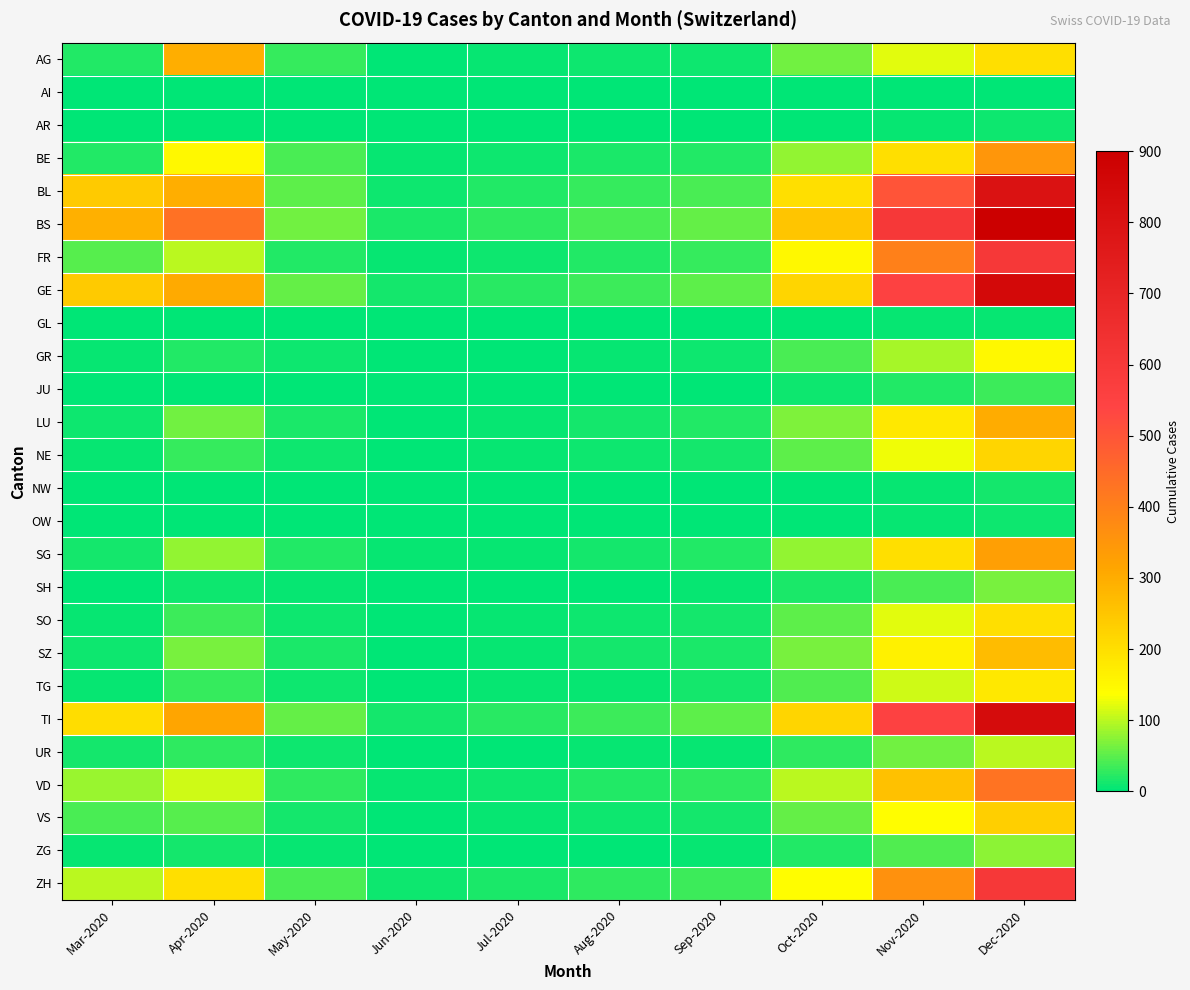

Reading left to right, list all the values displayed in this chart.

AG: Mar-2020=18	Apr-2020=298	May-2020=30	Jun-2020=2	Jul-2020=5	Aug-2020=10	Sep-2020=8	Oct-2020=60	Nov-2020=120	Dec-2020=200
AI: Mar-2020=0	Apr-2020=0	May-2020=0	Jun-2020=0	Jul-2020=0	Aug-2020=0	Sep-2020=0	Oct-2020=1	Nov-2020=2	Dec-2020=3
AR: Mar-2020=0	Apr-2020=1	May-2020=1	Jun-2020=0	Jul-2020=0	Aug-2020=1	Sep-2020=1	Oct-2020=2	Nov-2020=5	Dec-2020=8
BE: Mar-2020=20	Apr-2020=150	May-2020=40	Jun-2020=5	Jul-2020=8	Aug-2020=15	Sep-2020=20	Oct-2020=80	Nov-2020=200	Dec-2020=350
BL: Mar-2020=242	Apr-2020=298	May-2020=50	Jun-2020=10	Jul-2020=20	Aug-2020=30	Sep-2020=40	Oct-2020=200	Nov-2020=500	Dec-2020=800
BS: Mar-2020=292	Apr-2020=434	May-2020=60	Jun-2020=15	Jul-2020=25	Aug-2020=40	Sep-2020=55	Oct-2020=250	Nov-2020=600	Dec-2020=900
FR: Mar-2020=46	Apr-2020=100	May-2020=20	Jun-2020=5	Jul-2020=10	Aug-2020=20	Sep-2020=30	Oct-2020=150	Nov-2020=400	Dec-2020=600
GE: Mar-2020=241	Apr-2020=305	May-2020=55	Jun-2020=12	Jul-2020=22	Aug-2020=35	Sep-2020=50	Oct-2020=220	Nov-2020=550	Dec-2020=850
GL: Mar-2020=0	Apr-2020=1	May-2020=1	Jun-2020=0	Jul-2020=0	Aug-2020=0	Sep-2020=1	Oct-2020=2	Nov-2020=4	Dec-2020=6
GR: Mar-2020=5	Apr-2020=20	May-2020=8	Jun-2020=2	Jul-2020=3	Aug-2020=6	Sep-2020=10	Oct-2020=40	Nov-2020=90	Dec-2020=150
JU: Mar-2020=0	Apr-2020=2	May-2020=2	Jun-2020=0	Jul-2020=1	Aug-2020=1	Sep-2020=2	Oct-2020=8	Nov-2020=20	Dec-2020=35
LU: Mar-2020=10	Apr-2020=60	May-2020=15	Jun-2020=3	Jul-2020=6	Aug-2020=12	Sep-2020=18	Oct-2020=70	Nov-2020=180	Dec-2020=300
NE: Mar-2020=5	Apr-2020=30	May-2020=10	Jun-2020=2	Jul-2020=4	Aug-2020=8	Sep-2020=12	Oct-2020=50	Nov-2020=130	Dec-2020=220
NW: Mar-2020=0	Apr-2020=1	May-2020=1	Jun-2020=0	Jul-2020=0	Aug-2020=1	Sep-2020=1	Oct-2020=3	Nov-2020=7	Dec-2020=12
OW: Mar-2020=0	Apr-2020=1	May-2020=1	Jun-2020=0	Jul-2020=0	Aug-2020=1	Sep-2020=1	Oct-2020=3	Nov-2020=6	Dec-2020=10
SG: Mar-2020=12	Apr-2020=80	May-2020=20	Jun-2020=4	Jul-2020=7	Aug-2020=14	Sep-2020=20	Oct-2020=80	Nov-2020=200	Dec-2020=330
SH: Mar-2020=2	Apr-2020=10	May-2020=4	Jun-2020=1	Jul-2020=2	Aug-2020=3	Sep-2020=4	Oct-2020=15	Nov-2020=40	Dec-2020=65
SO: Mar-2020=5	Apr-2020=35	May-2020=10	Jun-2020=2	Jul-2020=4	Aug-2020=8	Sep-2020=12	Oct-2020=50	Nov-2020=120	Dec-2020=200
SZ: Mar-2020=10	Apr-2020=65	May-2020=15	Jun-2020=3	Jul-2020=6	Aug-2020=11	Sep-2020=16	Oct-2020=65	Nov-2020=165	Dec-2020=270
TG: Mar-2020=5	Apr-2020=30	May-2020=10	Jun-2020=2	Jul-2020=4	Aug-2020=7	Sep-2020=11	Oct-2020=45	Nov-2020=110	Dec-2020=180
TI: Mar-2020=202	Apr-2020=314	May-2020=55	Jun-2020=12	Jul-2020=22	Aug-2020=35	Sep-2020=50	Oct-2020=220	Nov-2020=550	Dec-2020=830
UR: Mar-2020=11	Apr-2020=26	May-2020=8	Jun-2020=2	Jul-2020=3	Aug-2020=5	Sep-2020=7	Oct-2020=25	Nov-2020=60	Dec-2020=100
VD: Mar-2020=81	Apr-2020=112	May-2020=25	Jun-2020=5	Jul-2020=10	Aug-2020=18	Sep-2020=25	Oct-2020=100	Nov-2020=260	Dec-2020=430
VS: Mar-2020=39	Apr-2020=46	May-2020=12	Jun-2020=3	Jul-2020=5	Aug-2020=9	Sep-2020=14	Oct-2020=55	Nov-2020=140	Dec-2020=230
ZG: Mar-2020=5	Apr-2020=12	May-2020=4	Jun-2020=1	Jul-2020=2	Aug-2020=3	Sep-2020=5	Oct-2020=18	Nov-2020=45	Dec-2020=75
ZH: Mar-2020=100	Apr-2020=200	May-2020=40	Jun-2020=8	Jul-2020=15	Aug-2020=25	Sep-2020=35	Oct-2020=140	Nov-2020=360	Dec-2020=600